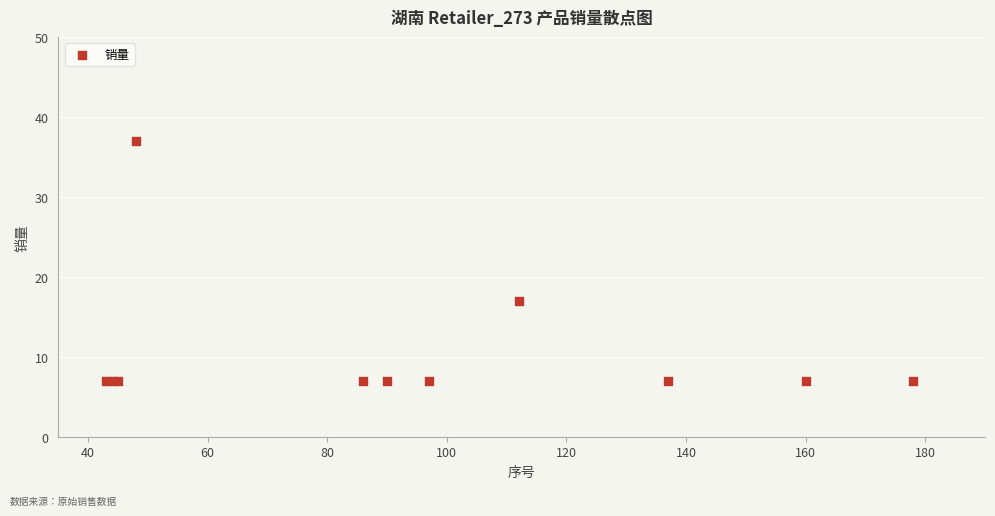

What Y value in the scatter plot is closest to 22?

17